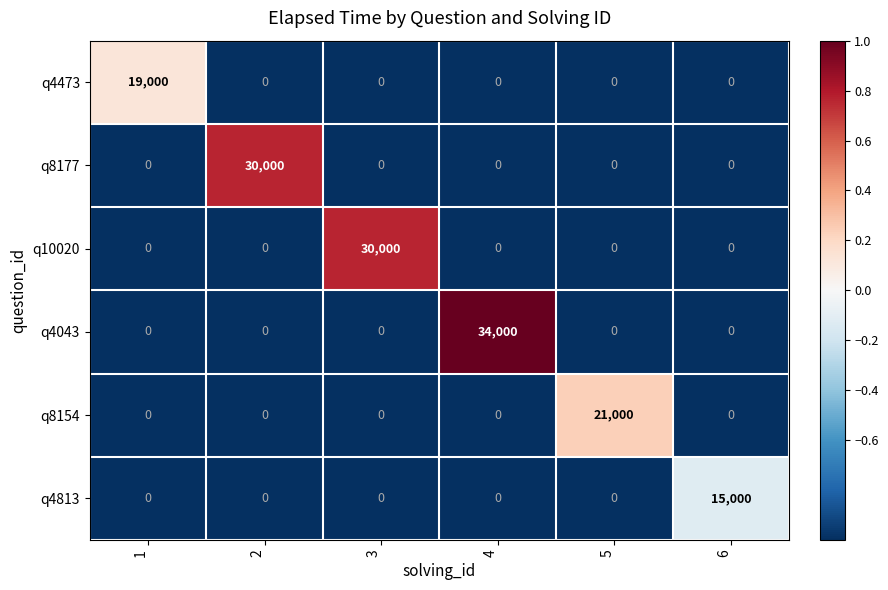

What is the difference between the maximum and minimum values in the q4813 series?

15000